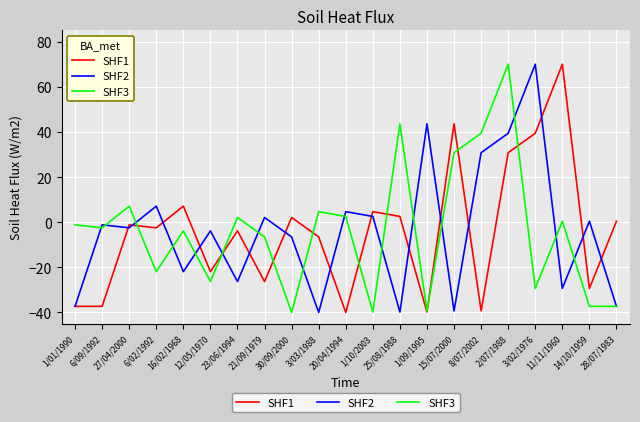

Between which two adjacent categories do SHF2 and SHF3 first intersect?

1/01/1990 and 6/09/1992